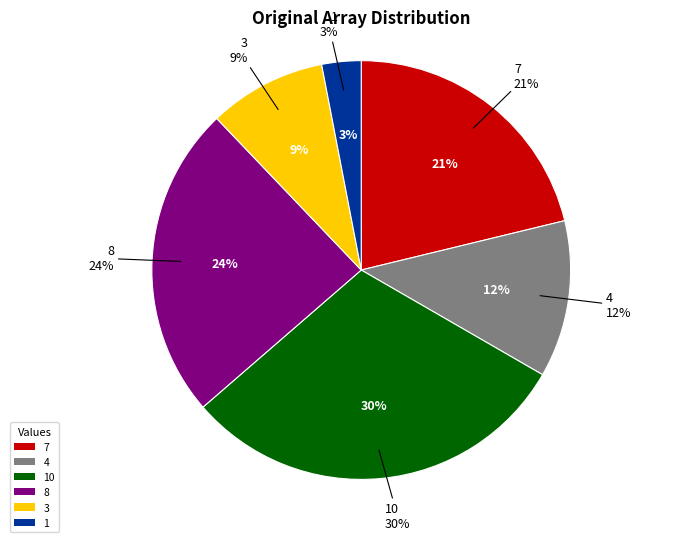

Does Original (8) represent more than half of the total?

No